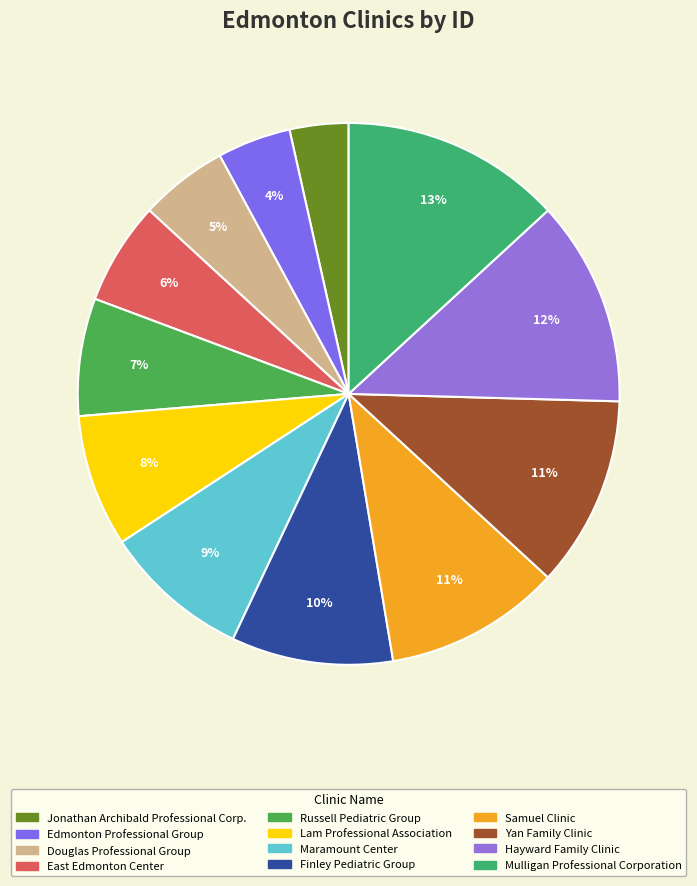

How many slices are in this pie chart?

12